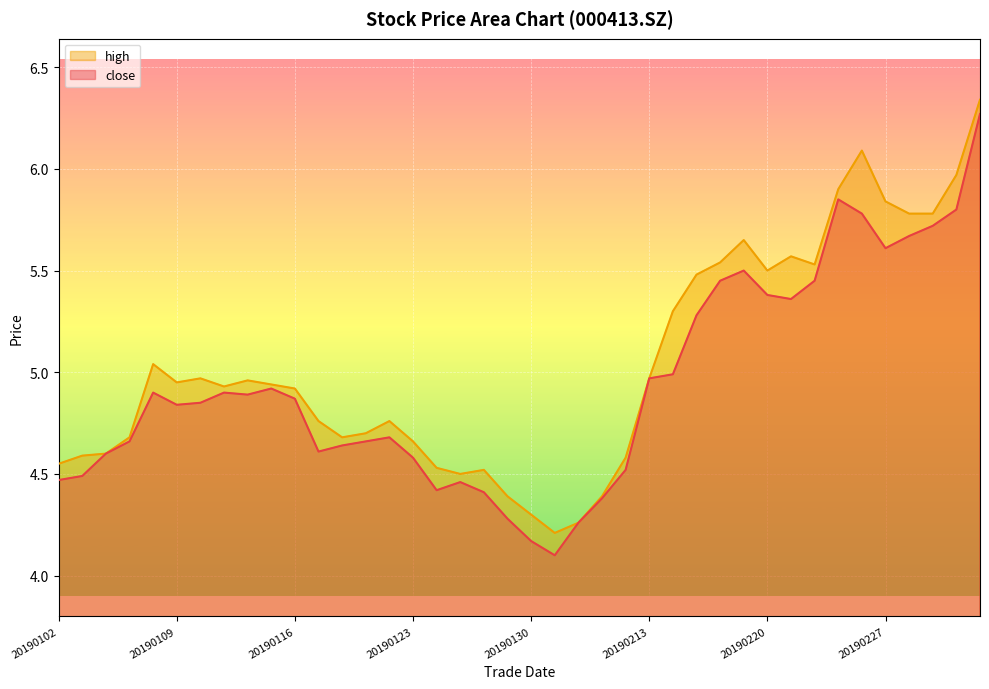

Reading left to right, transcribe all the data shown in this chart.

close: 4.5	4.5	4.6	4.7	4.9	4.8	4.8	4.9	4.9	4.9	4.9	4.6	4.6	4.7	4.7	4.6	4.4	4.5	4.4	4.3	4.2	4.1	4.3	4.4	4.5	5.0	5.0	5.3	5.5	5.5	5.4	5.4	5.5	5.8	5.8	5.6	5.7	5.7	5.8	6.3
high: 4.5	4.6	4.6	4.7	5.0	5.0	5.0	4.9	5.0	4.9	4.9	4.8	4.7	4.7	4.8	4.7	4.5	4.5	4.5	4.4	4.3	4.2	4.3	4.4	4.6	5.0	5.3	5.5	5.5	5.7	5.5	5.6	5.5	5.9	6.1	5.8	5.8	5.8	6.0	6.3